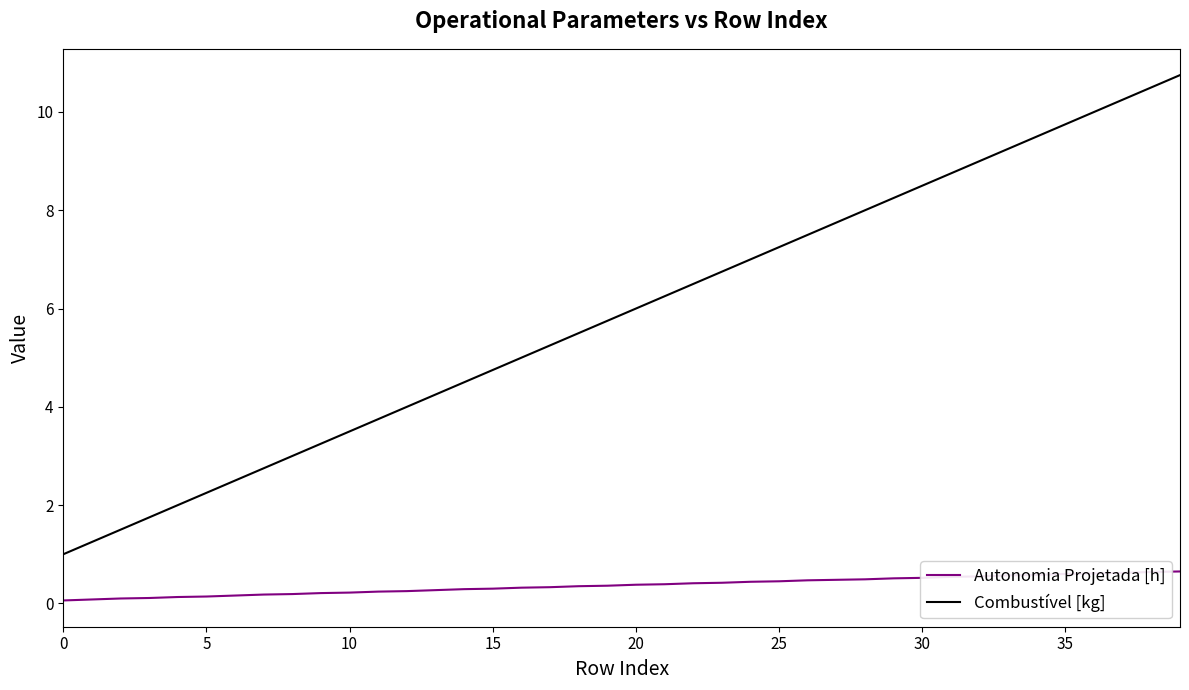

List the series in order of their overall mean, lowest first.

Autonomia Projetada [h], Combustível [kg]